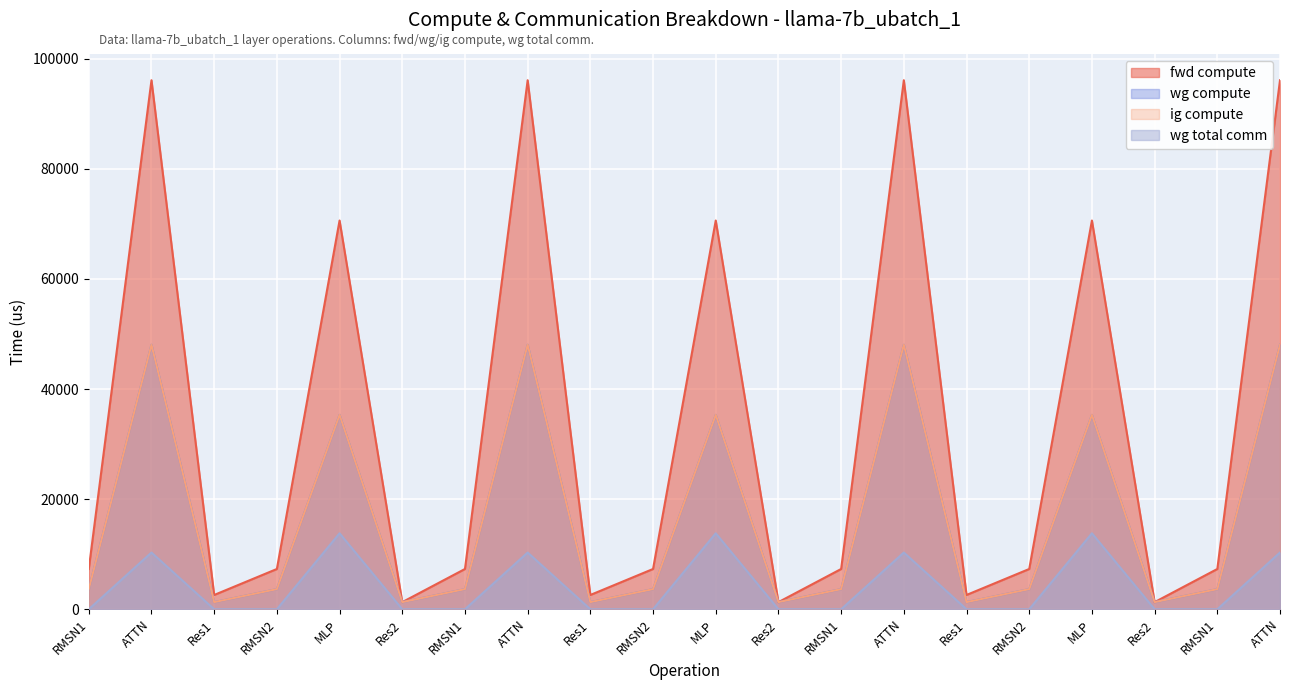

True or false: ig compute and wg total comm intersect in this chart.

False